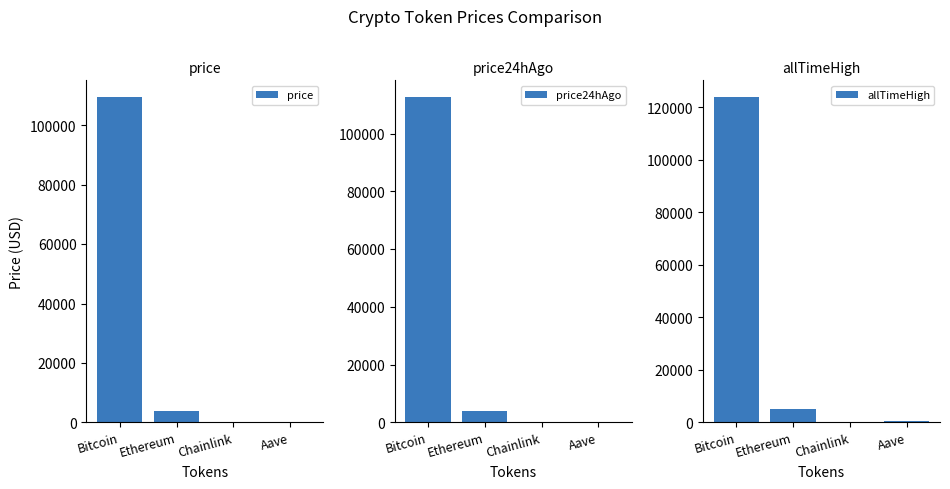

Reading left to right, transcribe all the data shown in this chart.

price: 109679.0	3959.5	20.5	266.7
price24hAgo: 112840.0	4098.7	21.4	275.3
allTimeHigh: 124128.0	4946.1	52.7	661.7